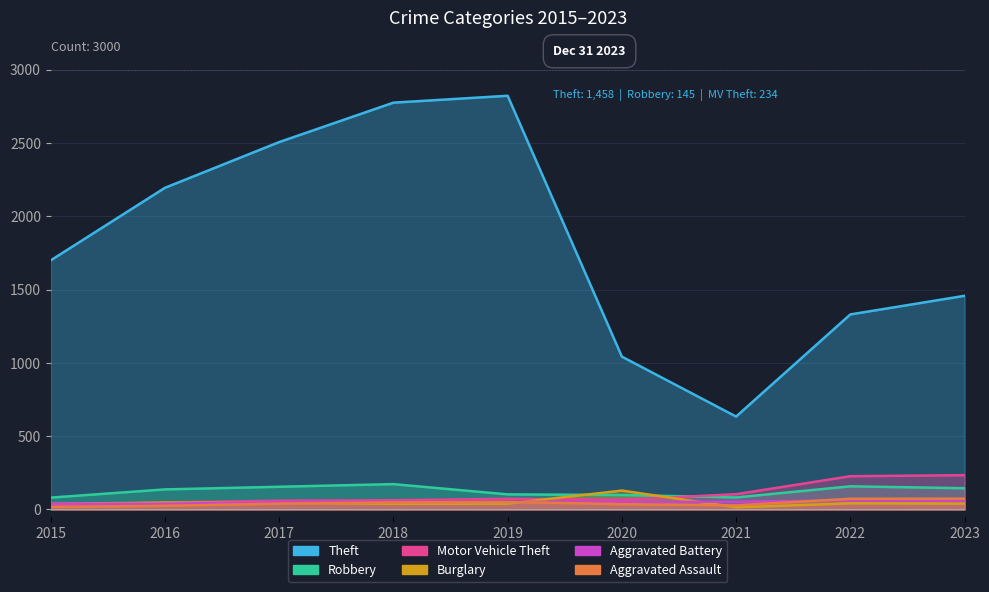

Which category has the highest value in the Theft series?

2019